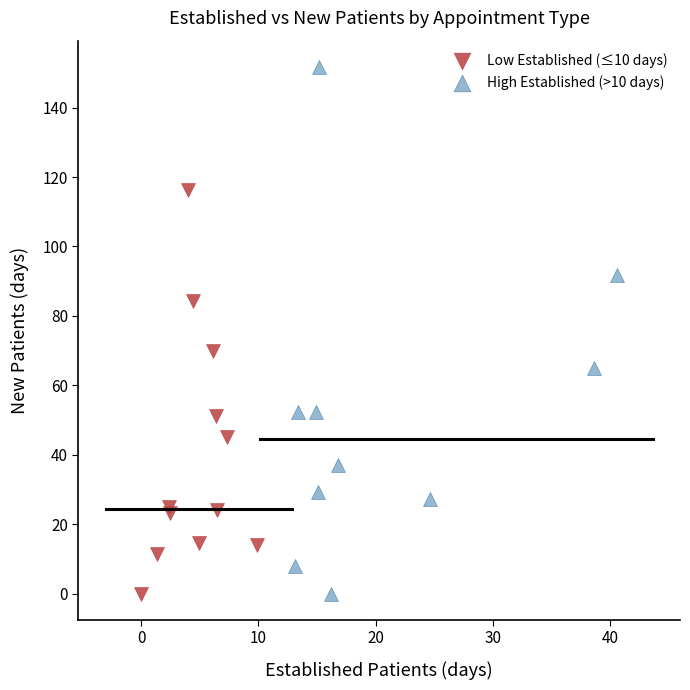

Which series has the largest Y range (max minus min)?

High Established (>10 days)